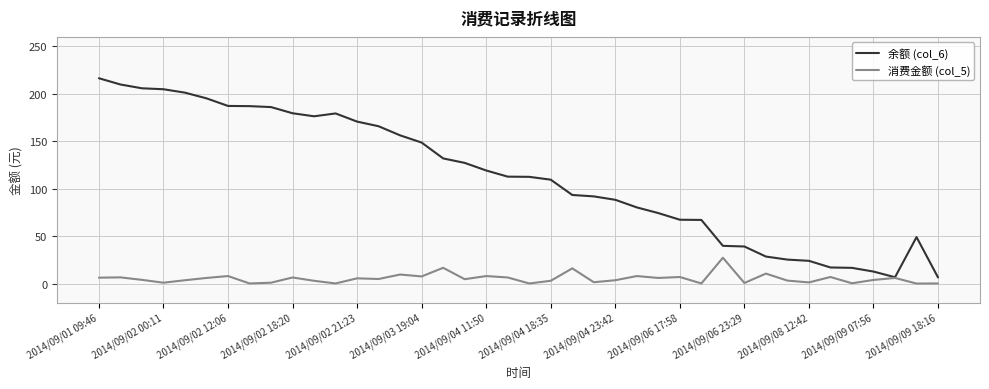

Which series has the largest total across all categories?

余额 (col_6)